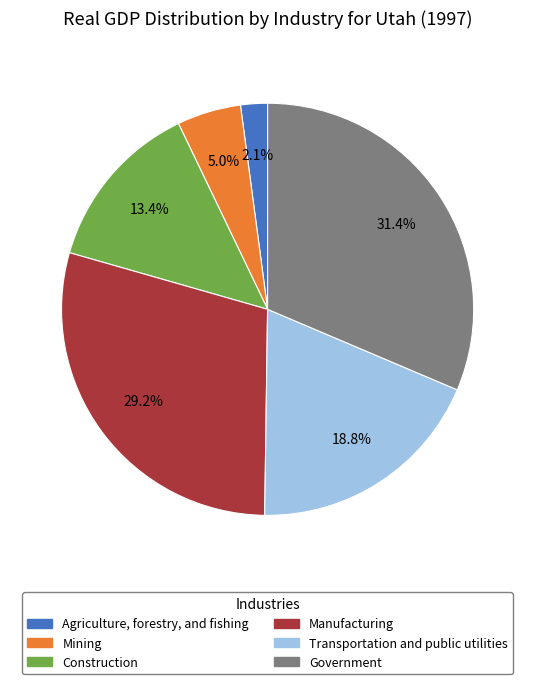

What percentage is NOT represented by Construction?

86.6%